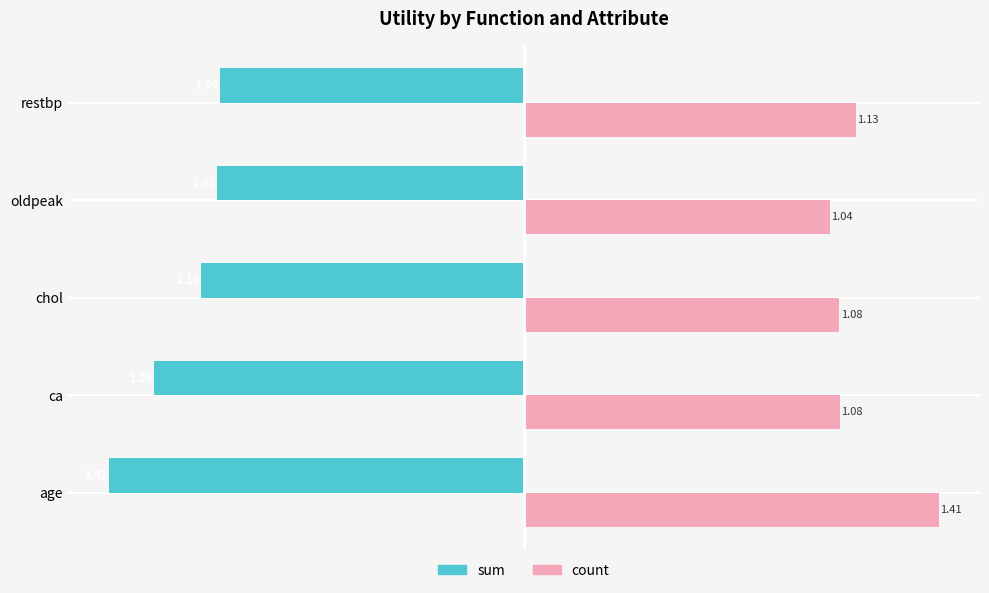

At which label is count closest to 1?

oldpeak